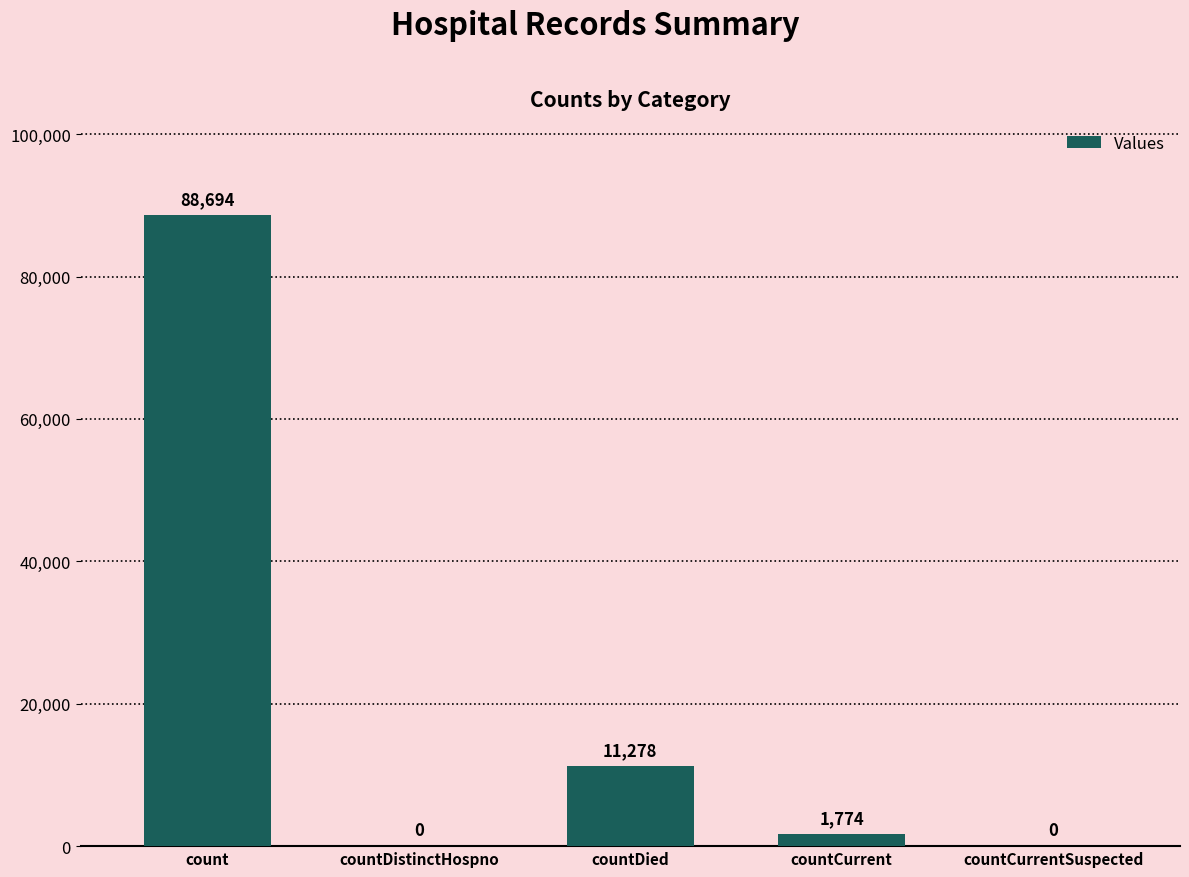

What is the sum of the values at countDied and countDistinctHospno?

11278